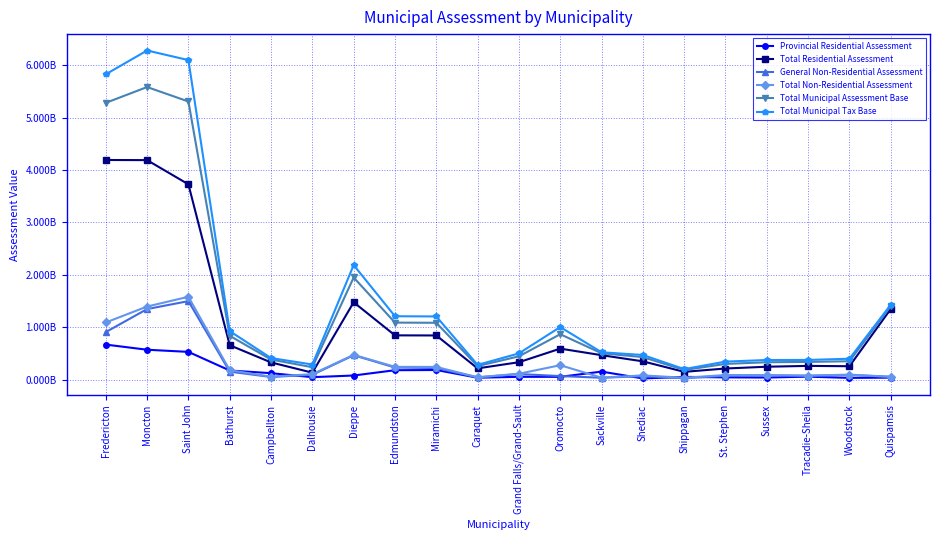

True or false: Total Residential Assessment and Provincial Residential Assessment intersect in this chart.

False